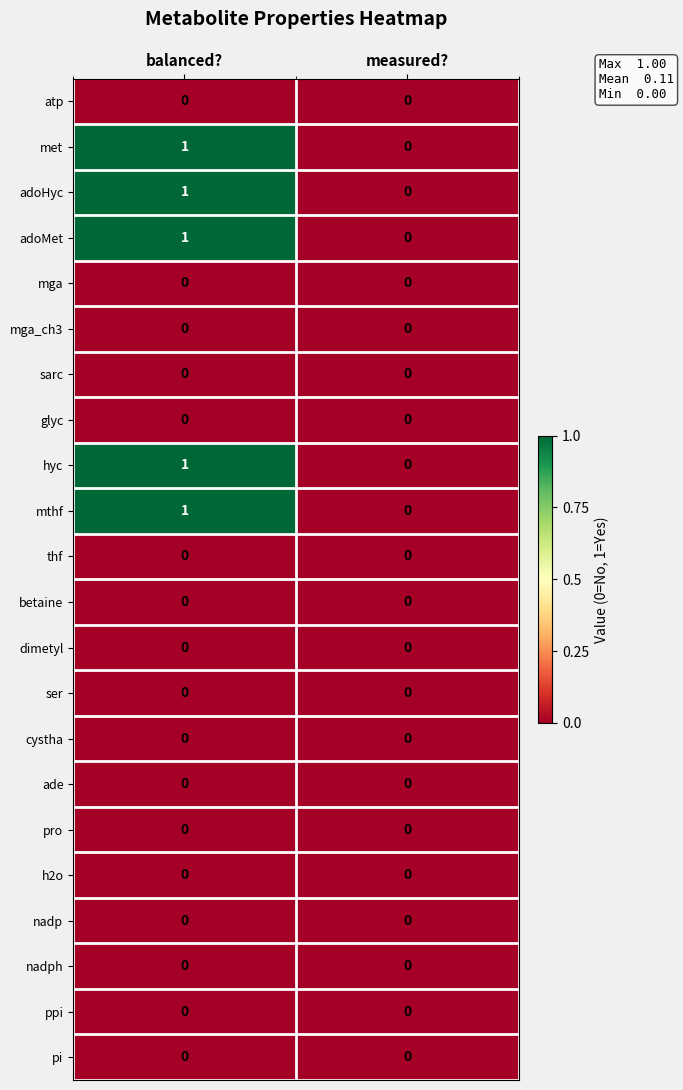

Is the value of mga at balanced? greater than the value of adoMet at balanced??

No